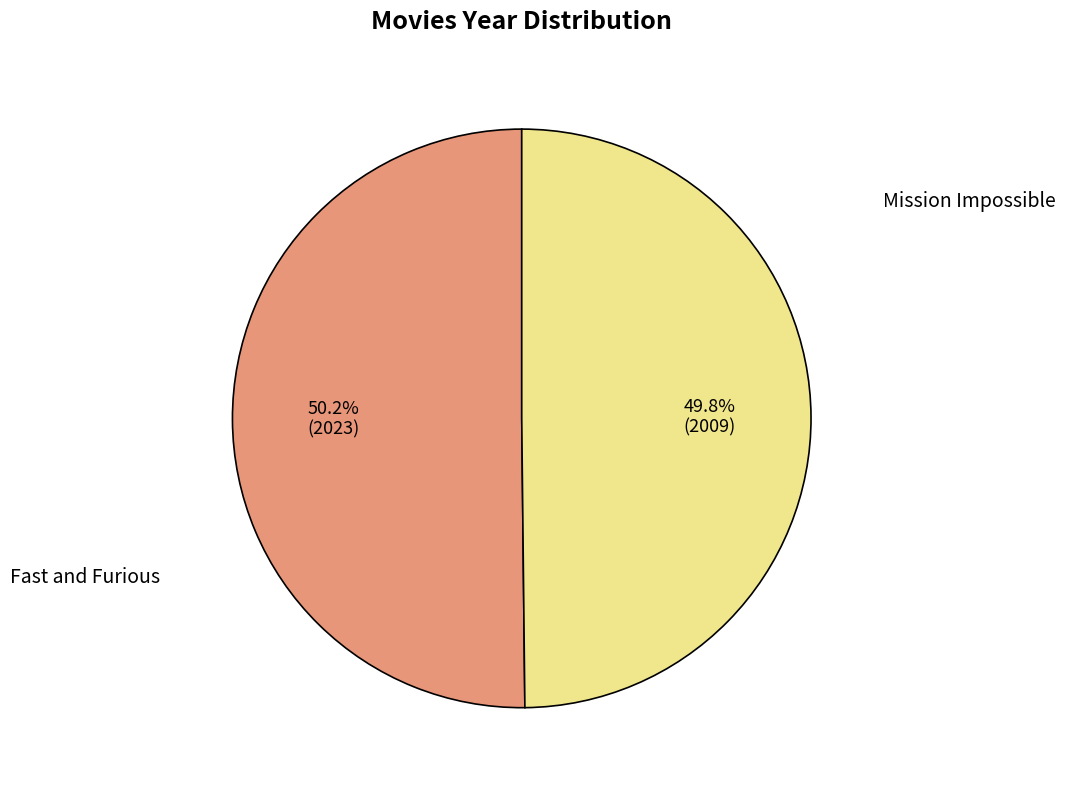

Which slice represents more than half of the pie?

Mission Impossible